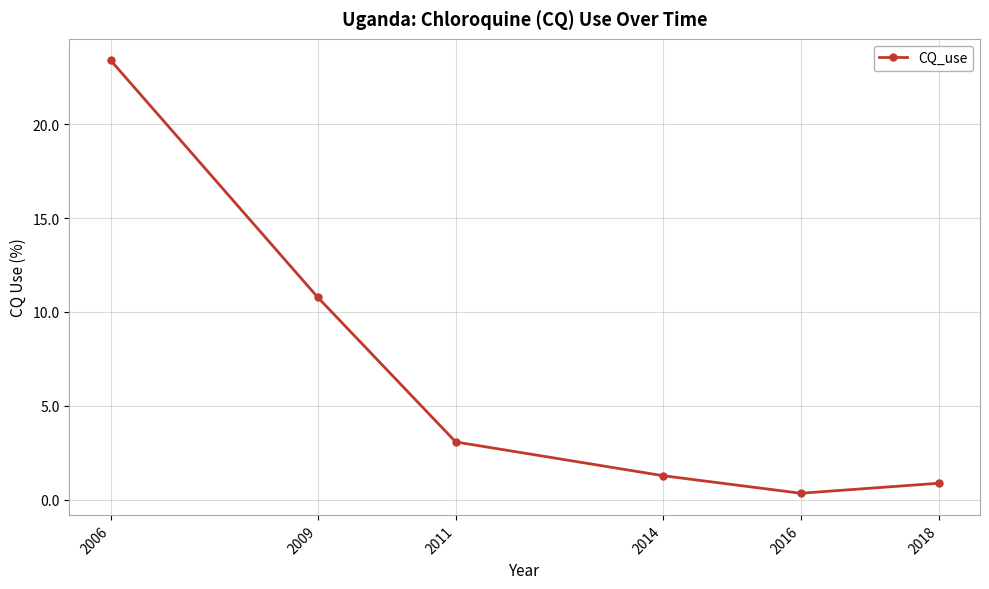

What is the minimum value shown in the chart?

0.3